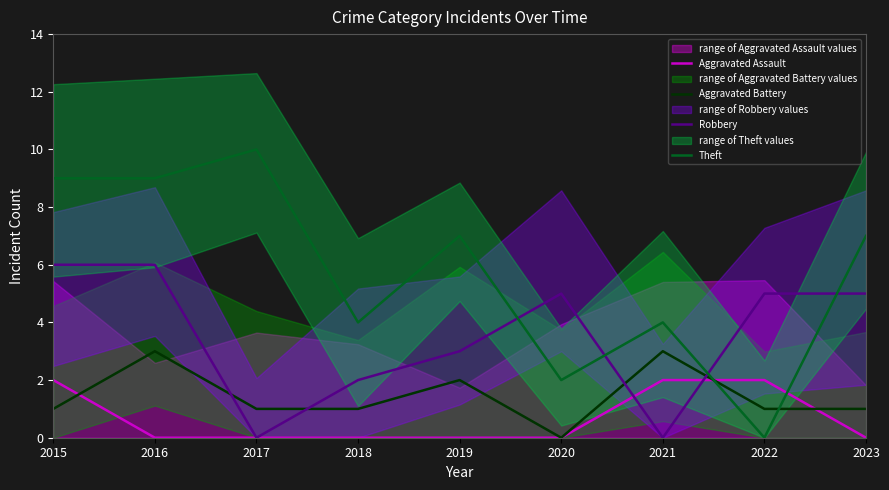

Reading left to right, what are all the values shown in this chart?

Aggravated Assault: 2015=2	2016=0	2017=0	2018=0	2019=0	2020=0	2021=2	2022=2	2023=0
Aggravated Battery: 2015=1	2016=3	2017=1	2018=1	2019=2	2020=0	2021=3	2022=1	2023=1
Robbery: 2015=6	2016=6	2017=0	2018=2	2019=3	2020=5	2021=0	2022=5	2023=5
Theft: 2015=9	2016=9	2017=10	2018=4	2019=7	2020=2	2021=4	2022=0	2023=7